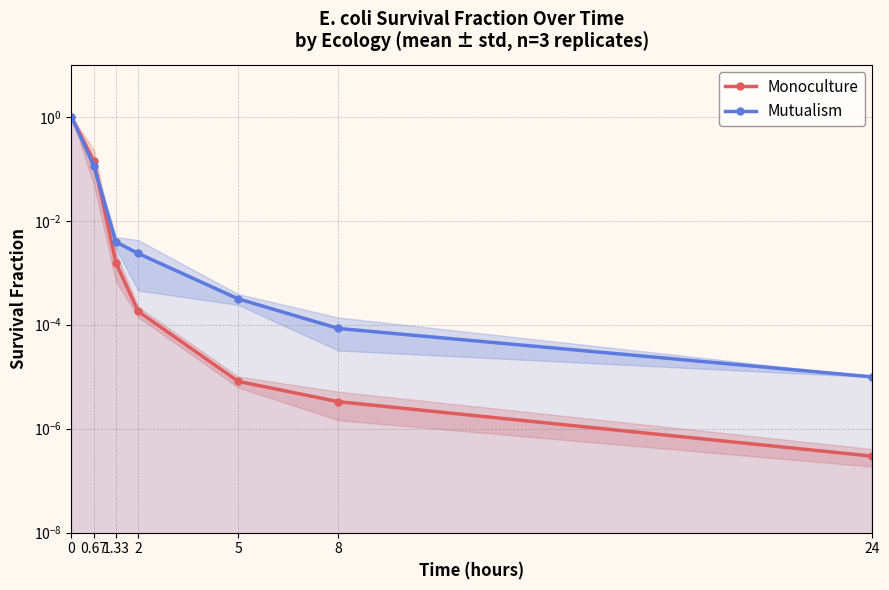

True or false: Mutualism has a value of 0.1 at 0.67.

True